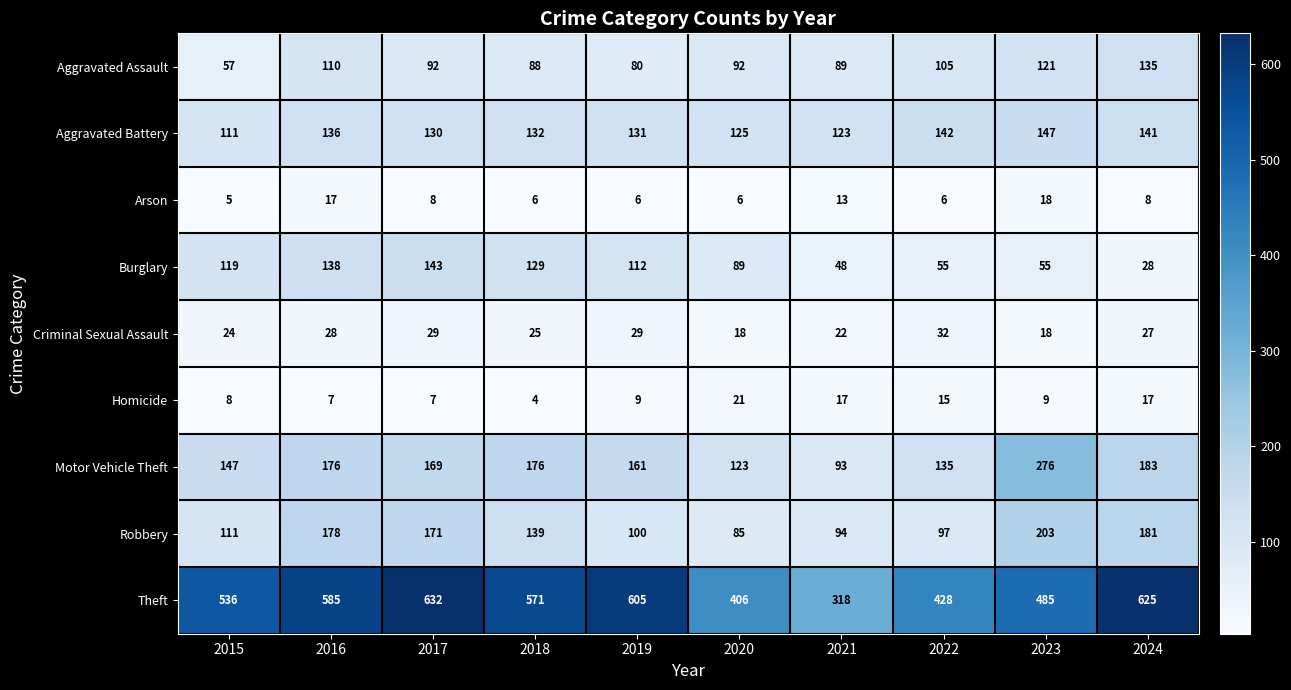

What is the difference between the highest and lowest values at 2019?

599